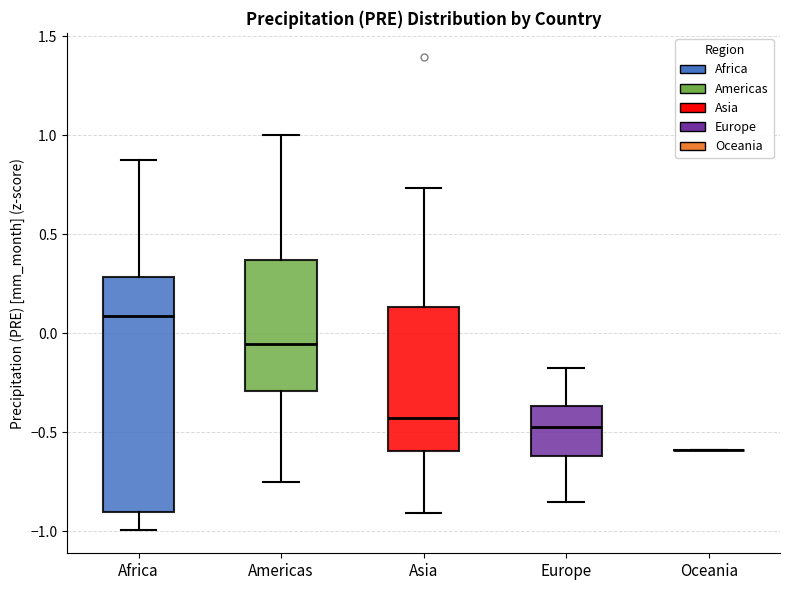

Where does the upper whisker of the box for Africa end on the y-axis? The values are not printed on the chart, so give them approximately, as read against the axis.

0.90